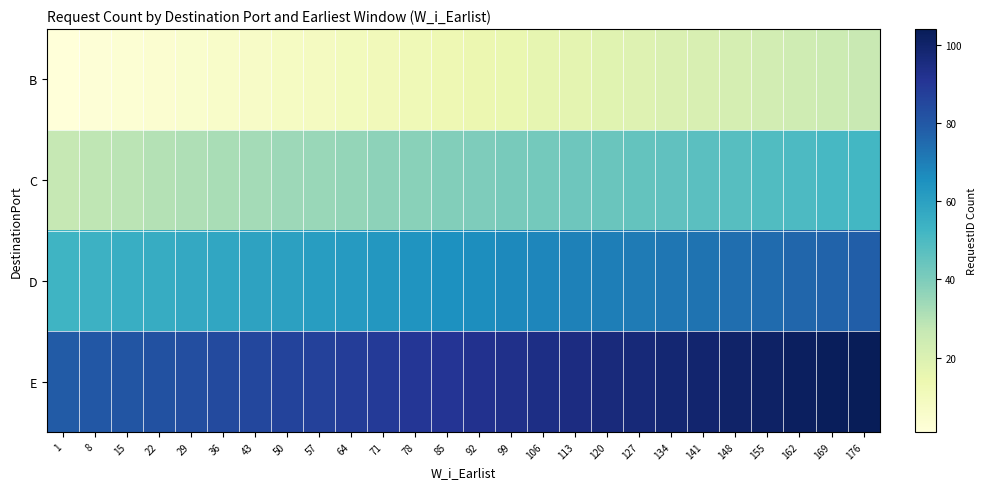

Which series has the largest total across all categories?

E